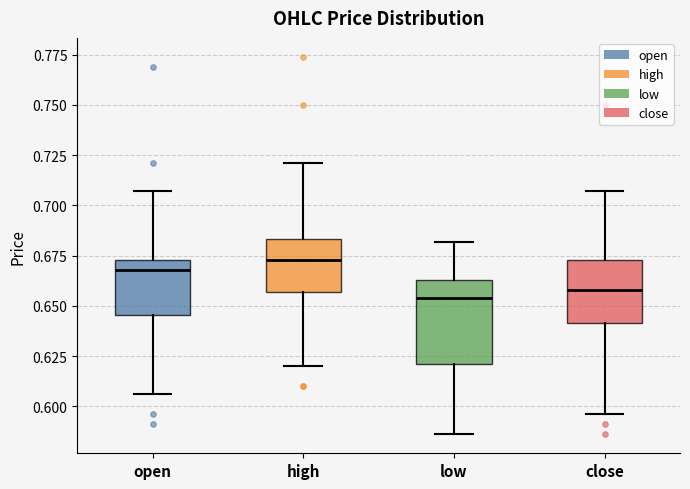

Comparing the boxes themselves (not the whiskers), which one is the tallest?

low